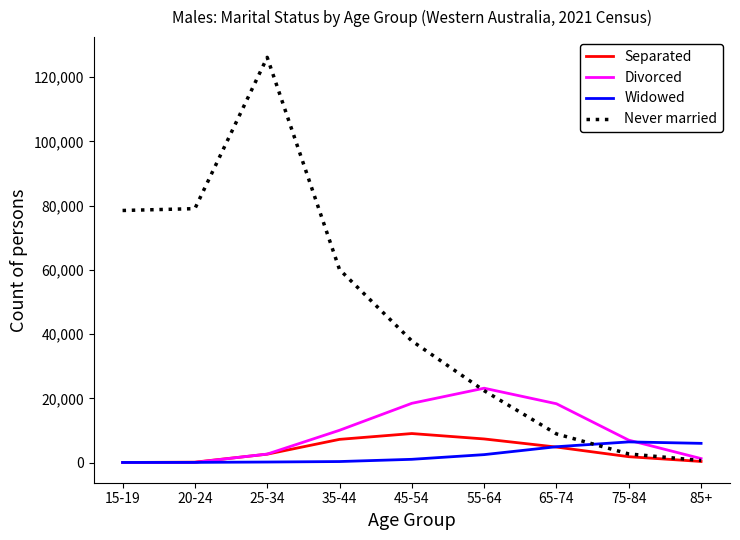

True or false: Widowed has a value of 27 at 15-19.

True